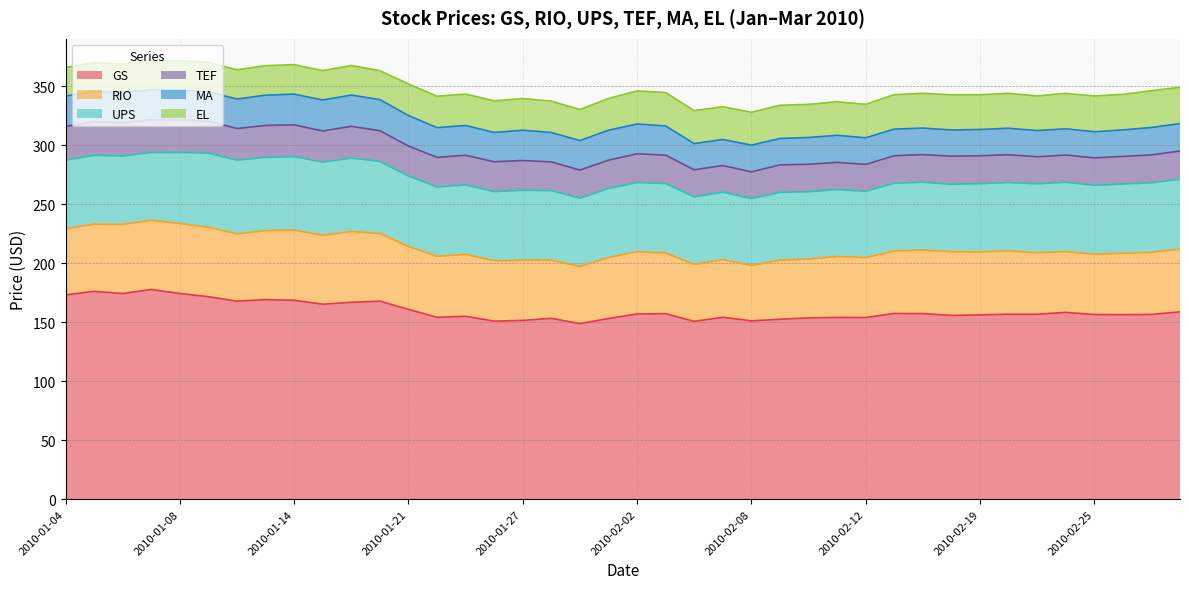

At which category does MA reach its first local peak?

2010-01-08